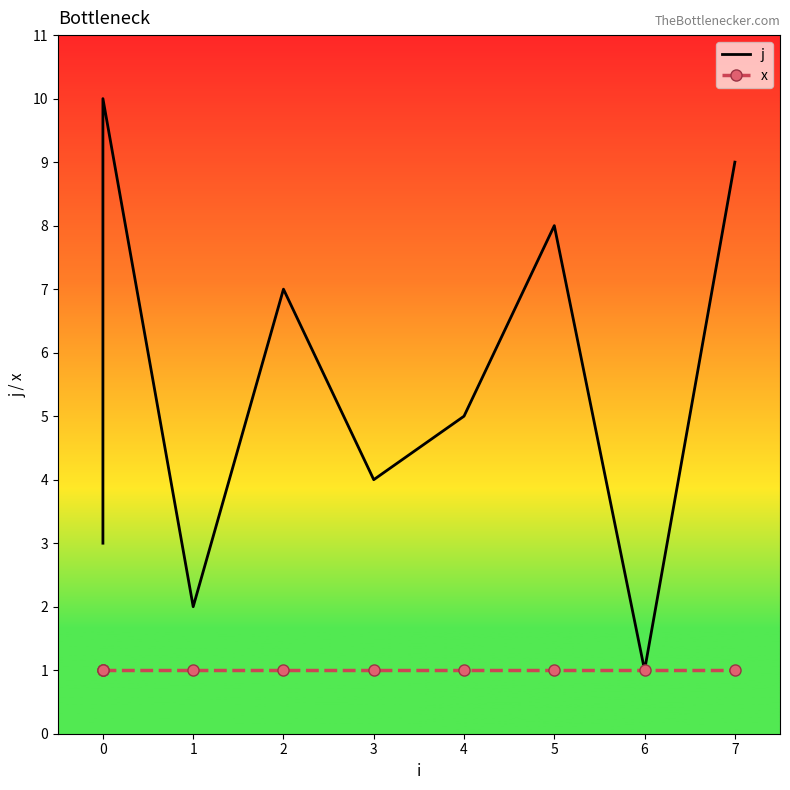

List the series in order of their overall mean, lowest first.

x, j